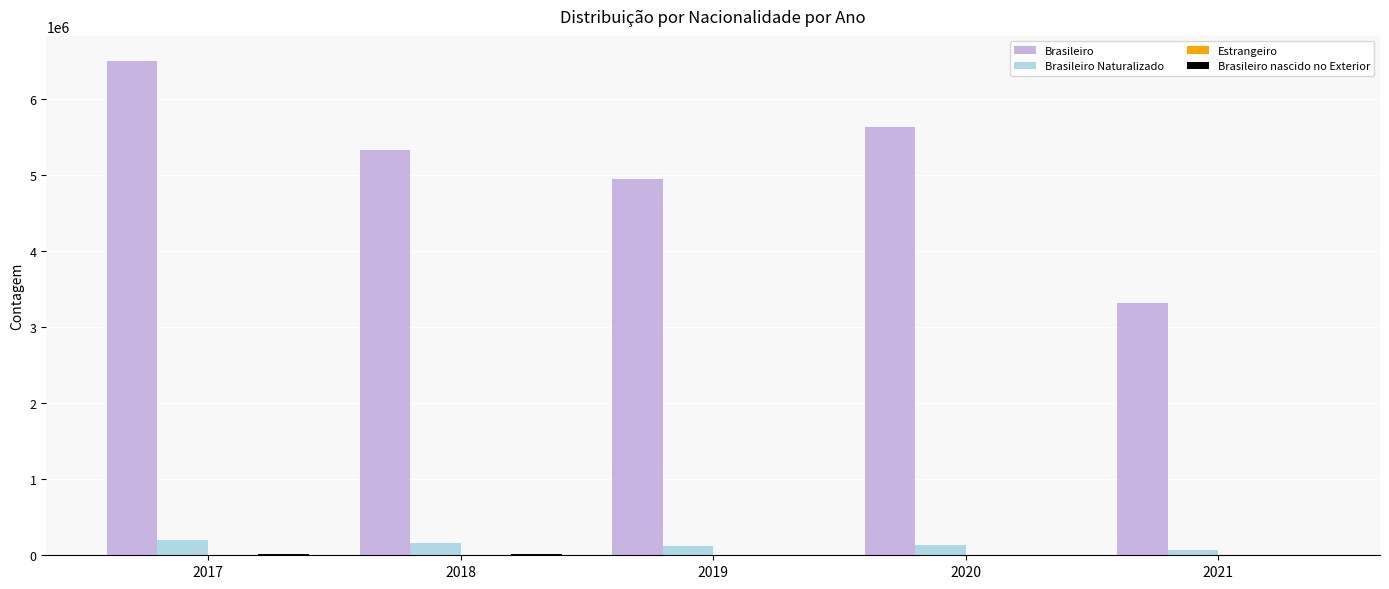

True or false: Brasileiro has a value of 3127441 at 2018.

False